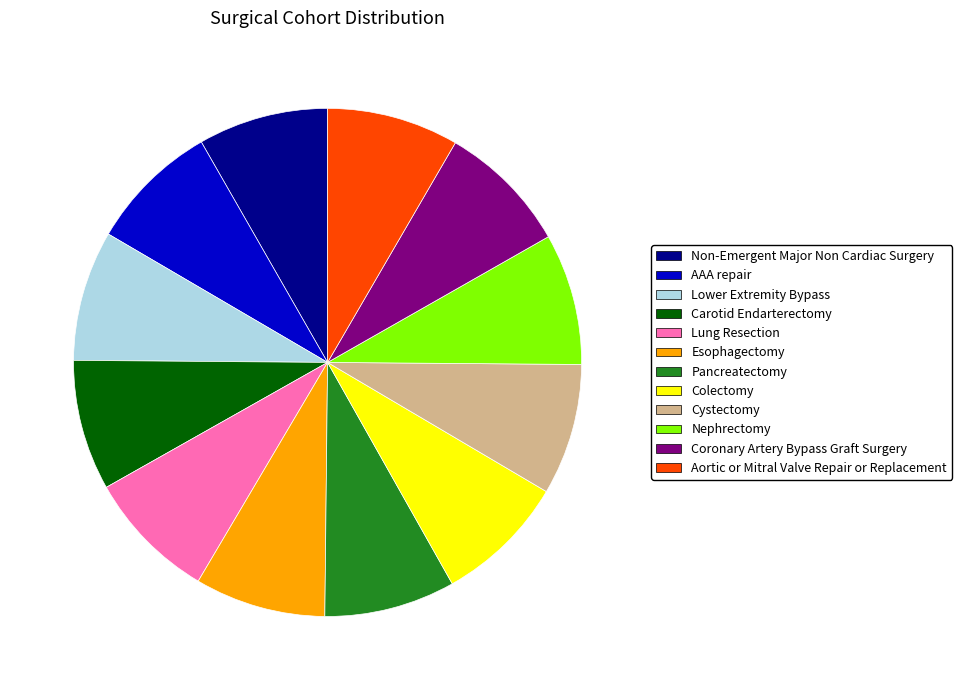

Is there any slice that represents more than half of the pie?

No